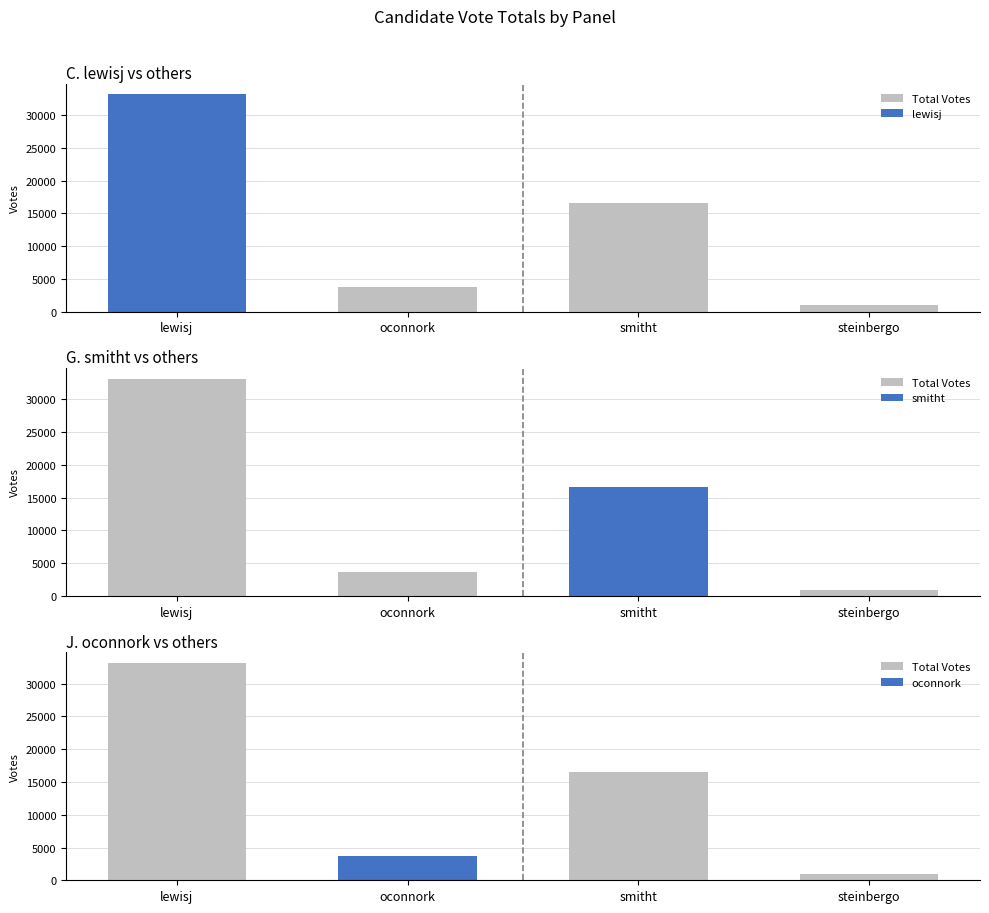

Is it true that lewisj equals 18647 at smitht?

False